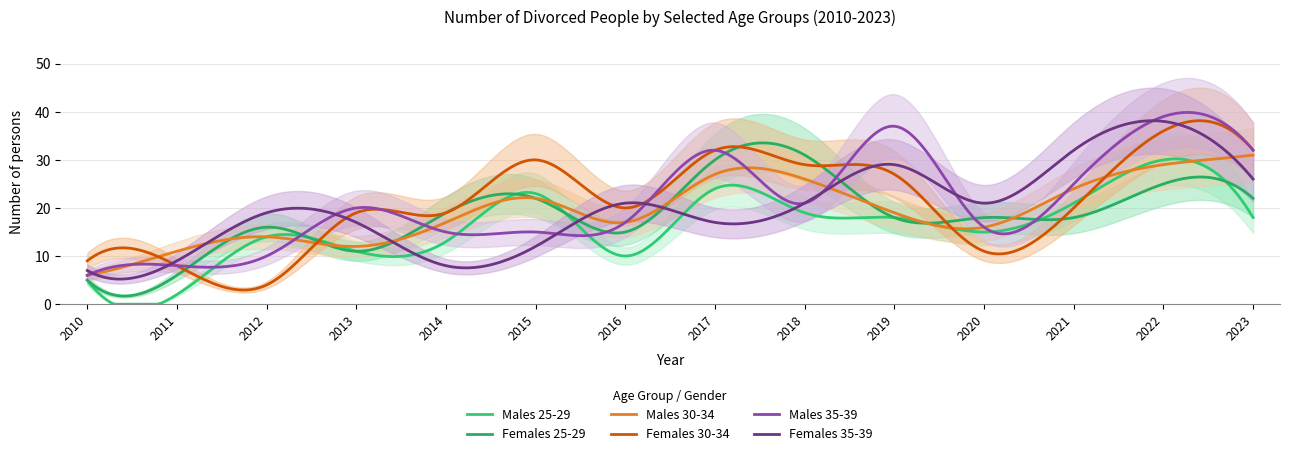

Reading left to right, what are all the values shown in this chart?

Males 25-29: 5	2	14	11	13	23	10	24	19	18	15	21	30	18
Females 25-29: 5	6	16	11	19	22	15	30	31	18	18	18	25	22
Males 30-34: 6	11	14	12	17	22	17	27	26	19	16	24	29	31
Females 30-34: 9	8	4	19	19	30	20	32	29	27	11	20	36	32
Males 35-39: 6	8	10	20	15	15	17	32	21	37	16	25	39	32
Females 35-39: 7	9	19	17	8	12	21	17	21	29	21	32	38	26